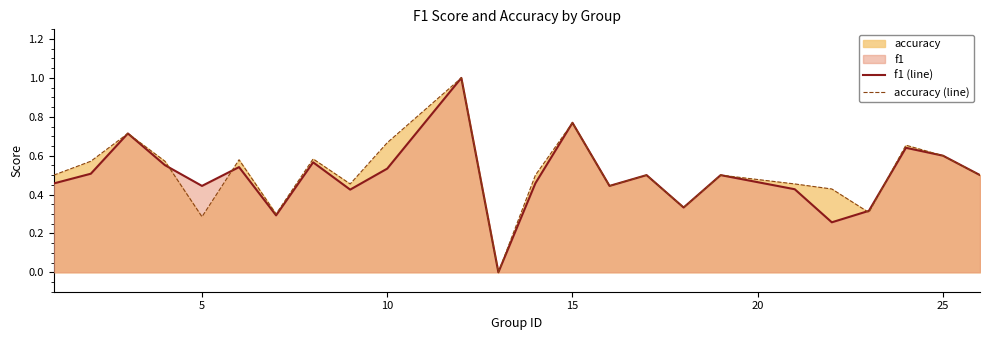

What is the maximum value shown in the chart?

1.0